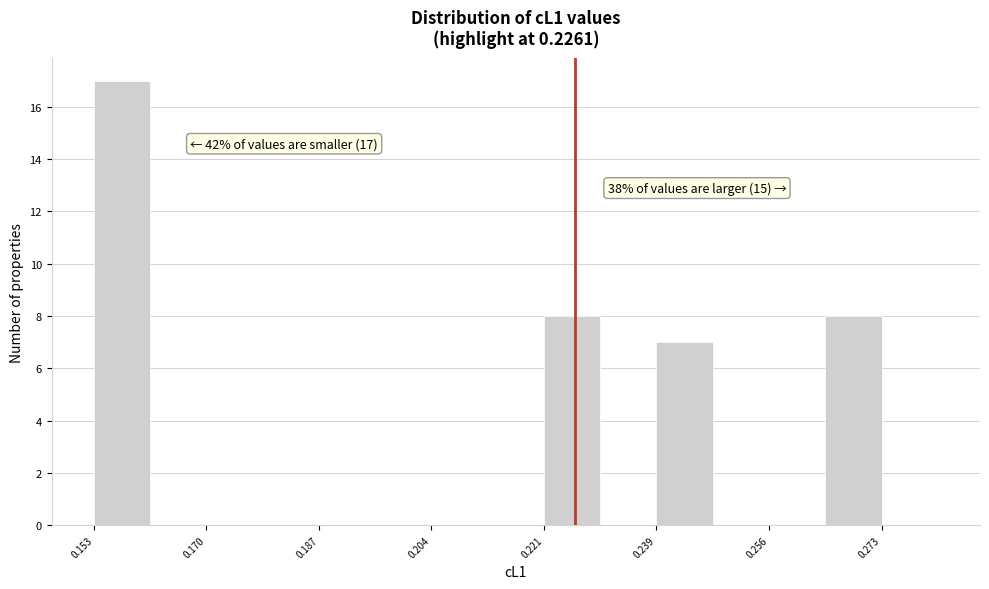

Over which range of the x-axis is the bar tallest?

0.152 to 0.162